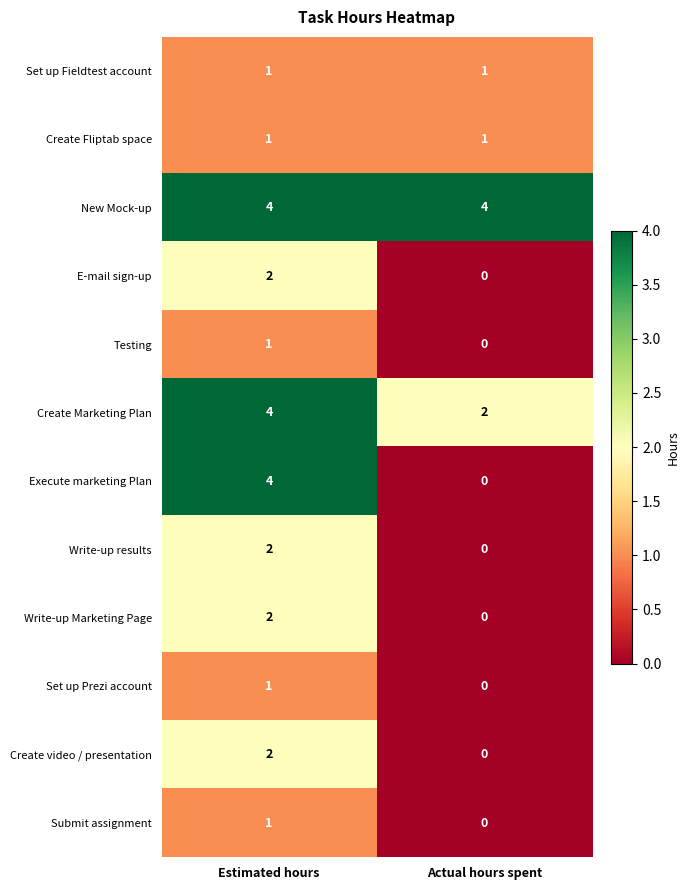

Count the number of categories in the chart.

2